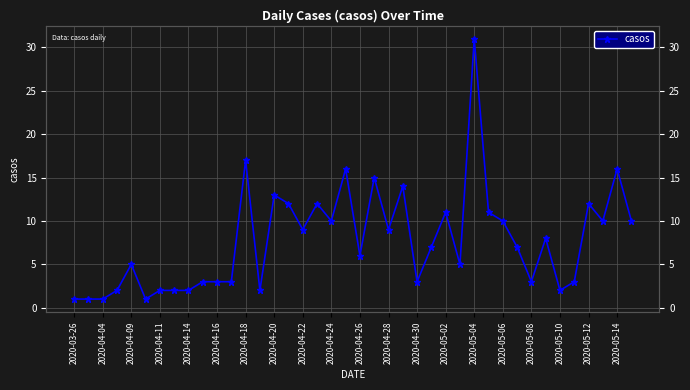

What is the ratio of the value at 2020-05-10 to the value at 36?

1.0